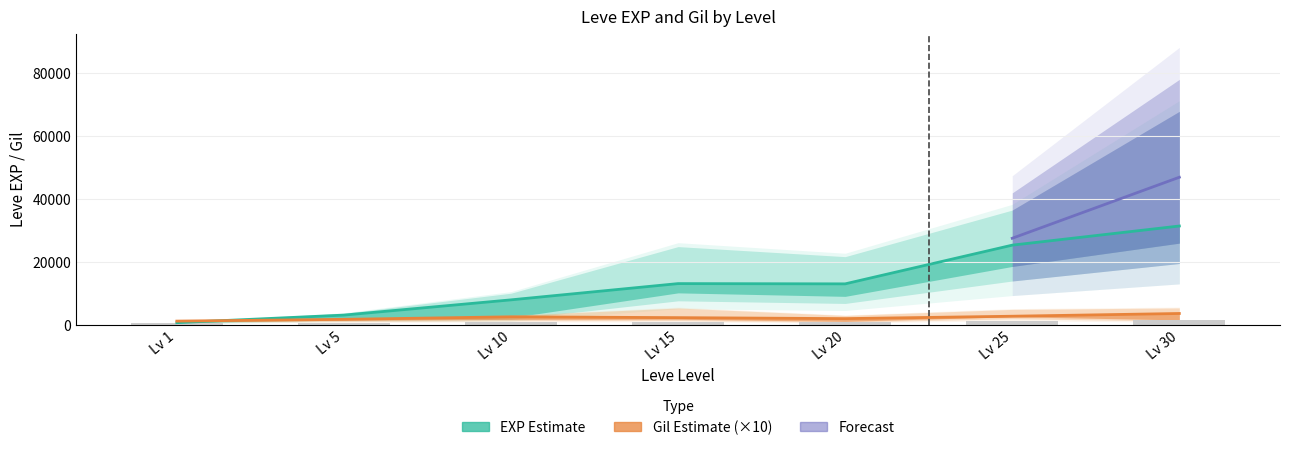

What is the total value across all series at 1?

2141